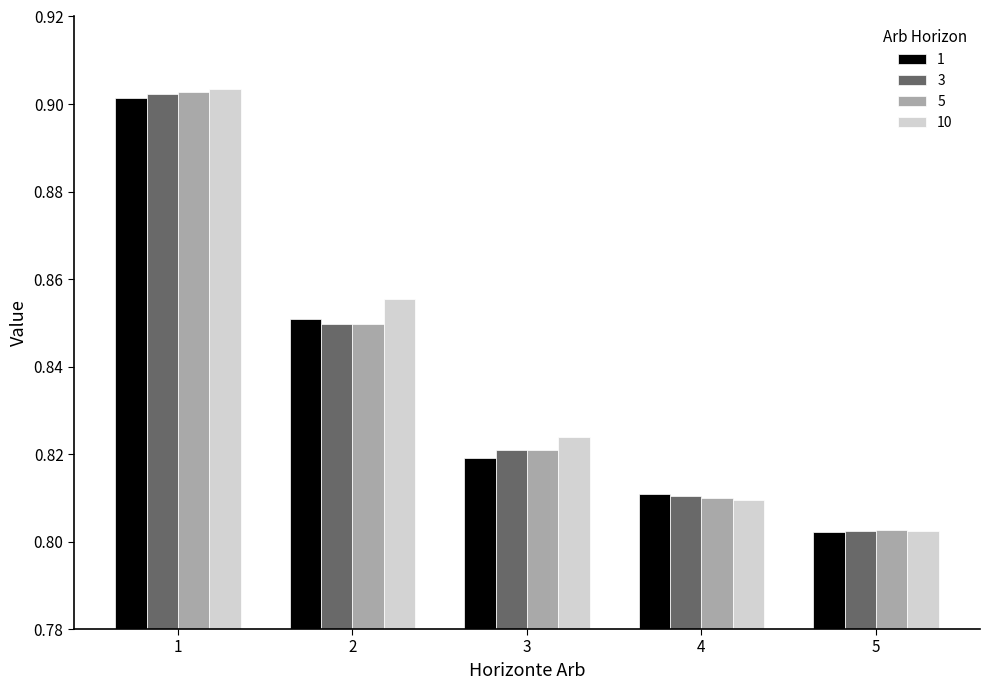

Which series has the largest total across all categories?

10